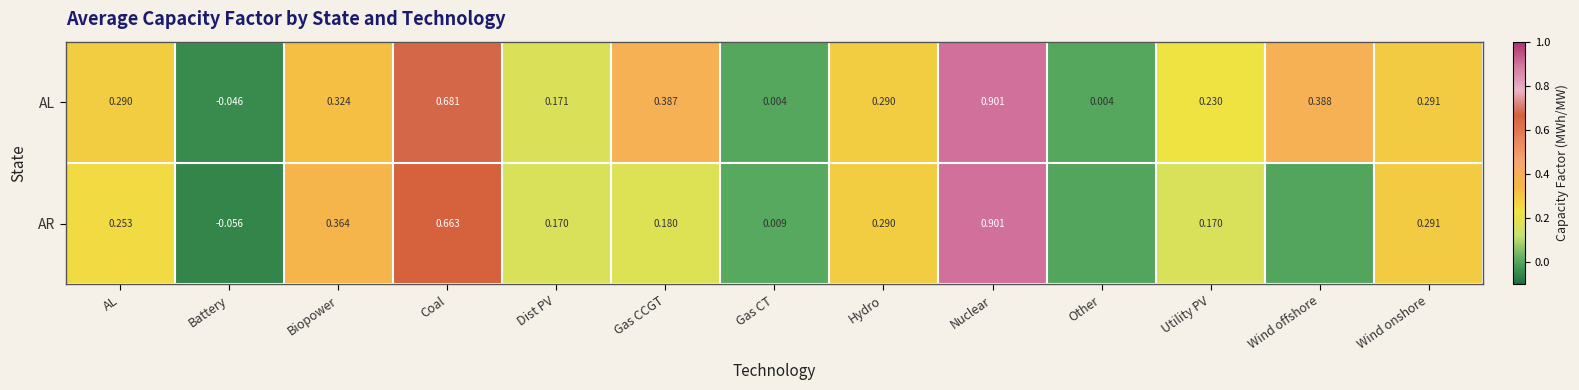

What is the minimum value shown in the chart?

-0.1